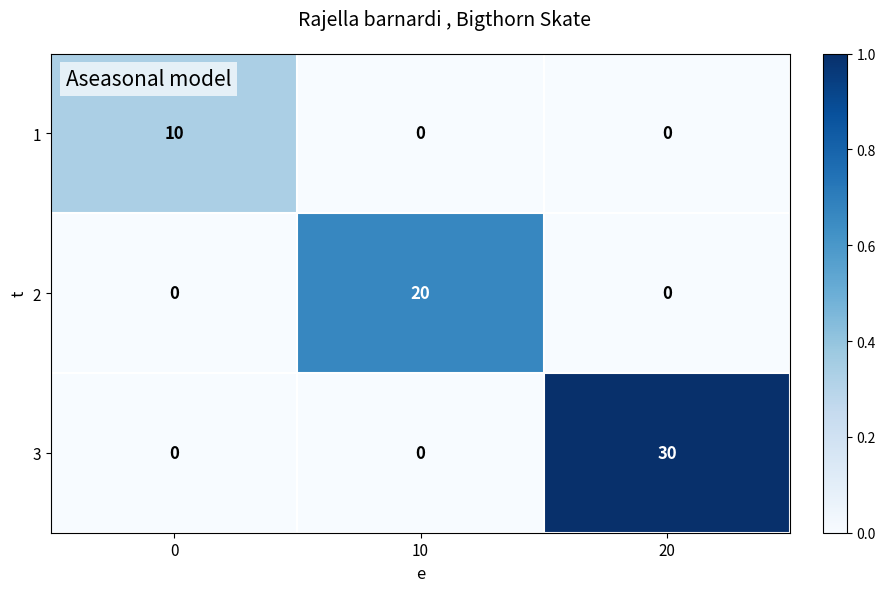

List the series in order of their peak value, lowest first.

1, 2, 3